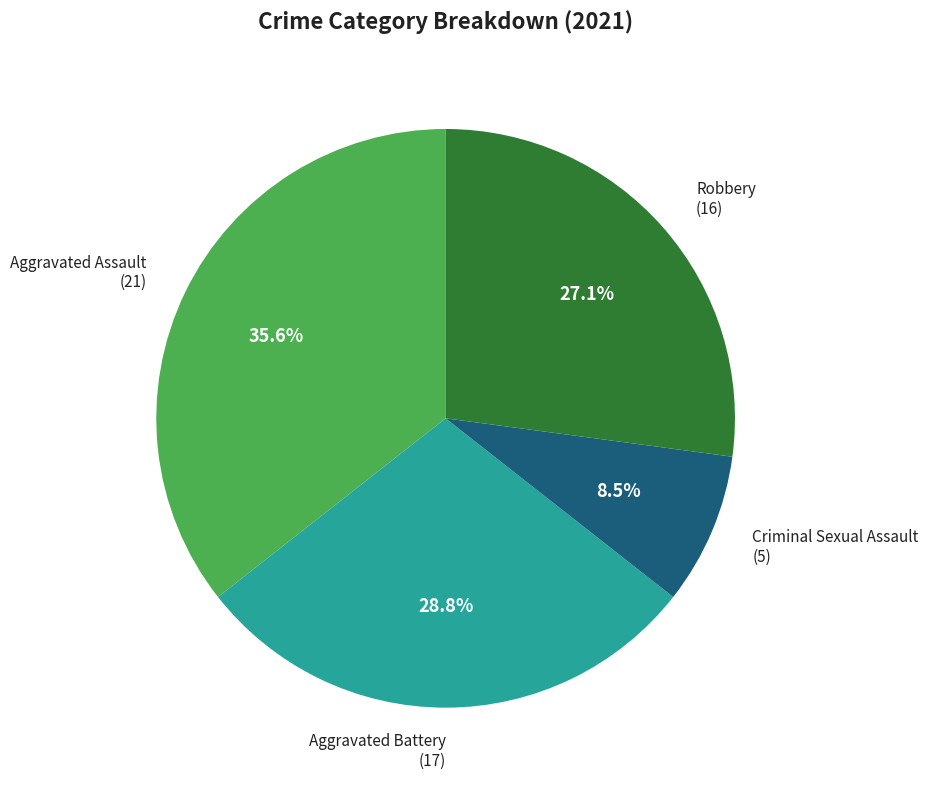

Does any single category account for the majority?

No